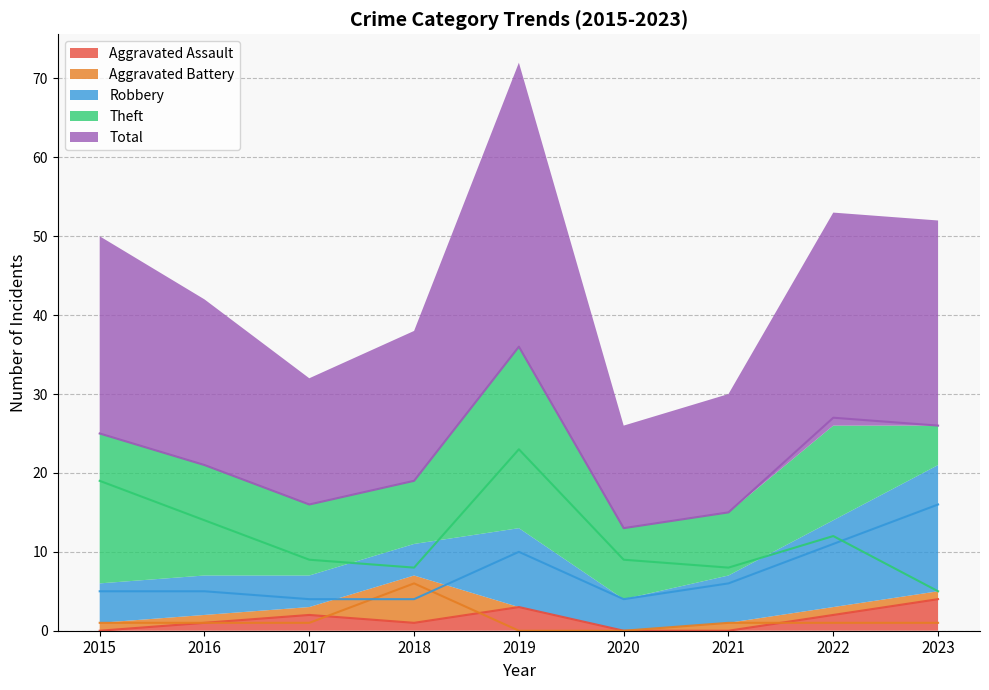

Which series has the largest total across all categories?

Total